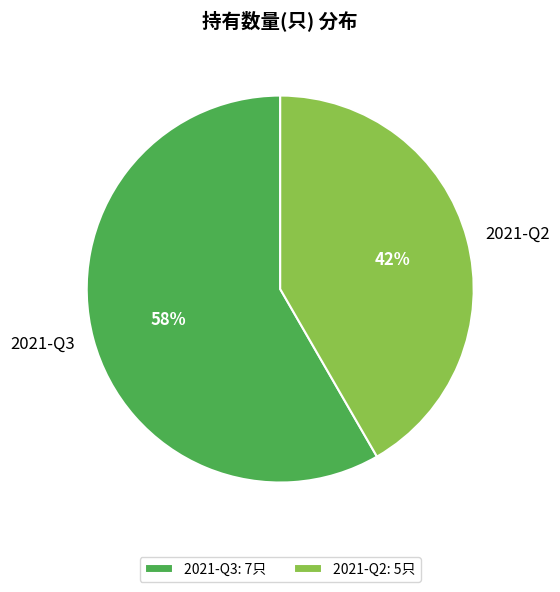

Between 2021-Q2 and 2021-Q3, which is larger?

2021-Q3